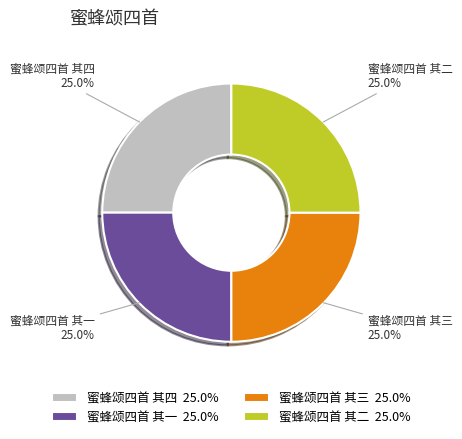

Combined, what portion of the pie is 蜜蜂颂四首 其二 25.0% and 蜜蜂颂四首 其一 25.0%?

50.0%